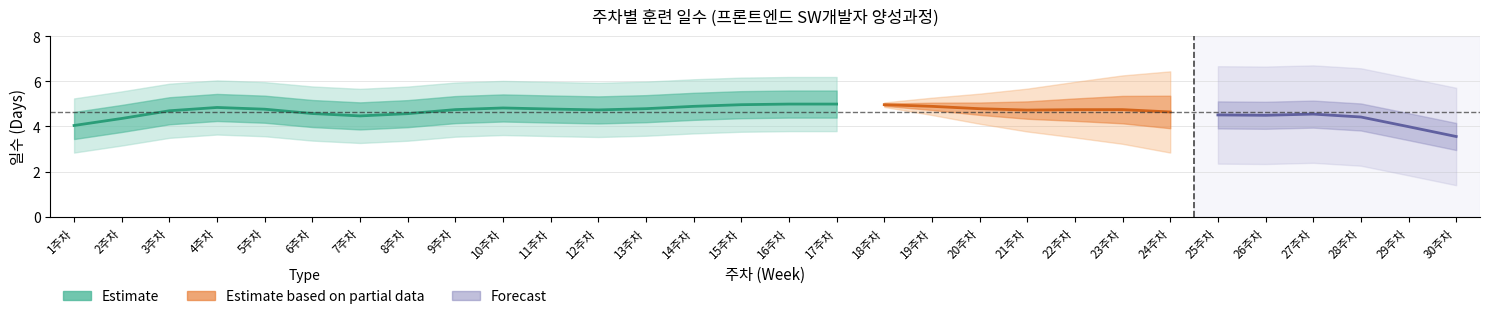

What is the label of the 23rd point from the right?

8주차